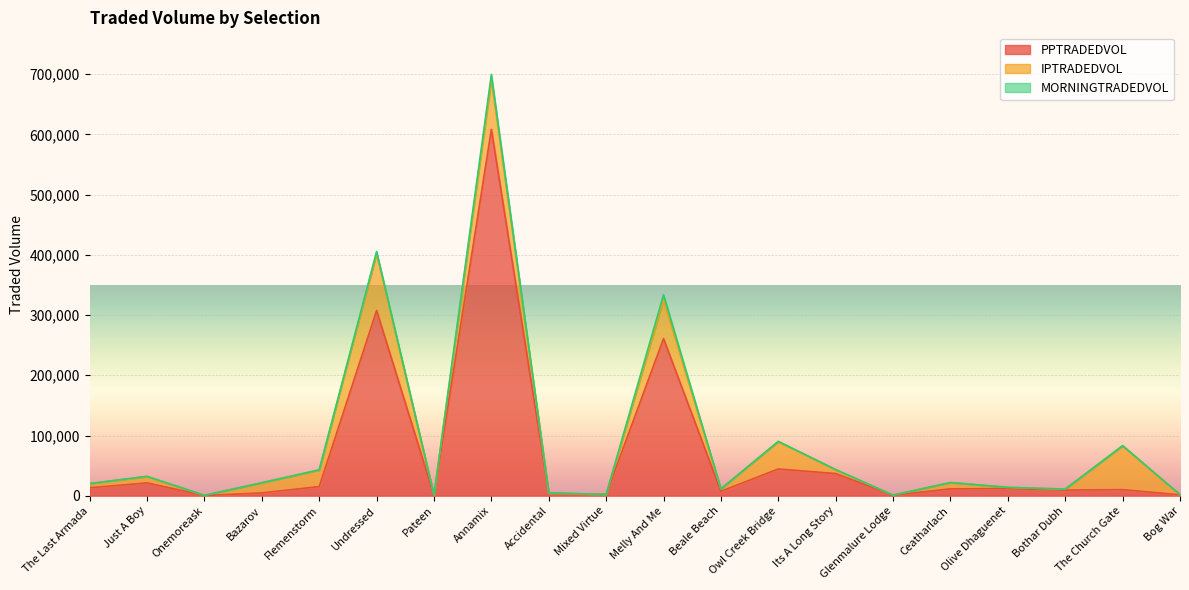

Which series ends up on top after the final intersection of PPTRADEDVOL and IPTRADEDVOL?

PPTRADEDVOL